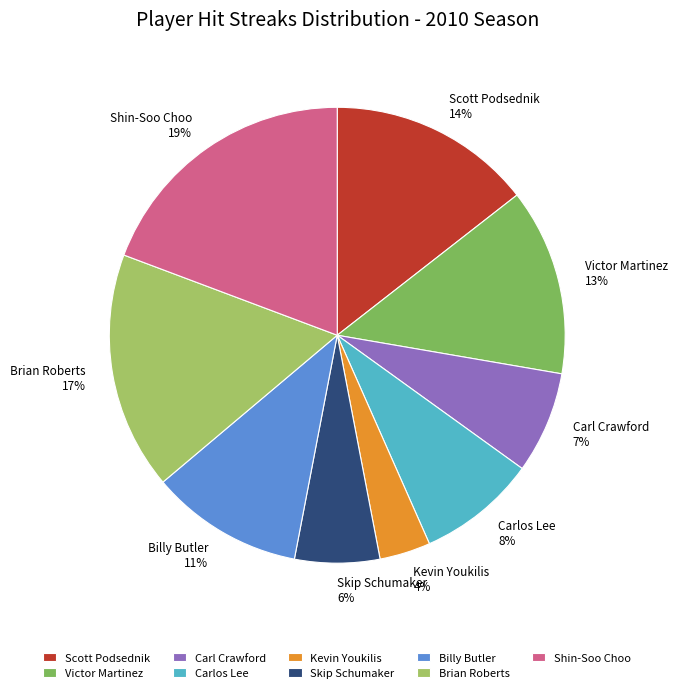

Combined, do Kevin Youkilis and Victor Martinez account for over 50%?

No